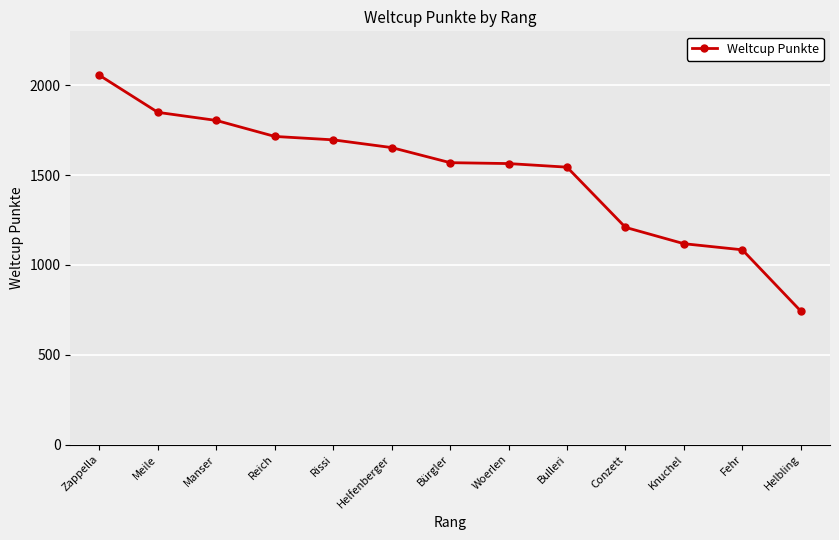

Is it true that the value at Fehr is 1084?

True